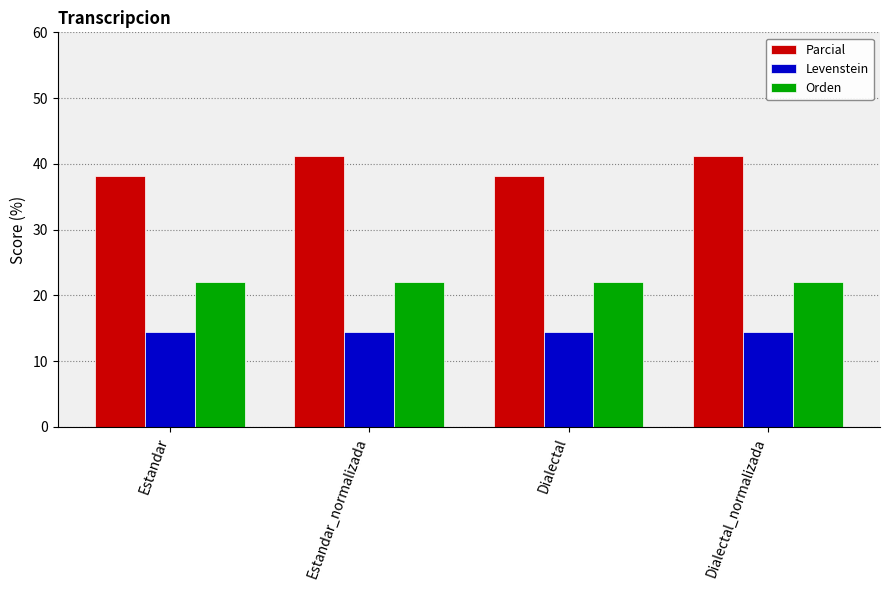

What are all the series names shown in the legend?

Parcial, Levenstein, Orden